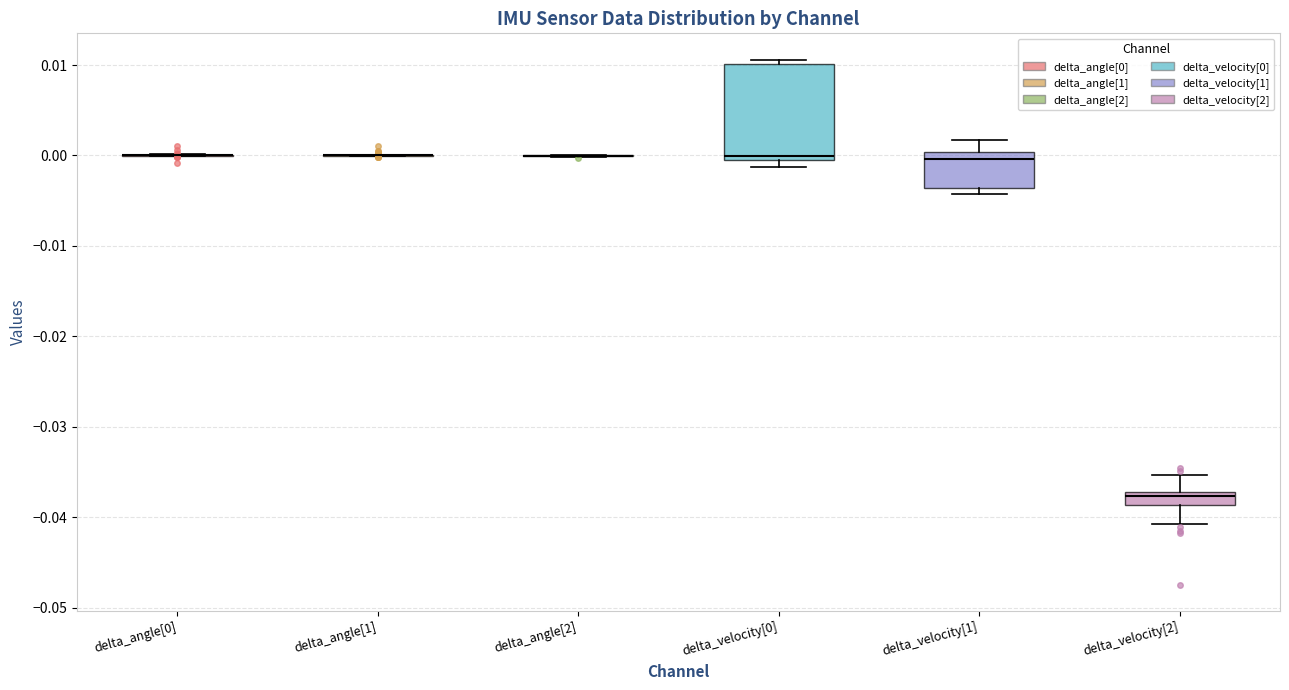

Which box is the tallest, from its lower edge to its upper edge?

delta_velocity[0]